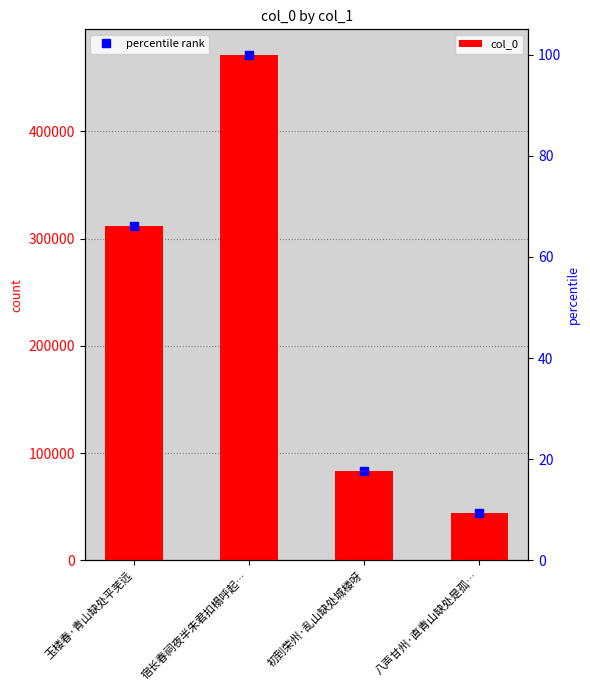

What is the maximum value shown in the chart?

471318